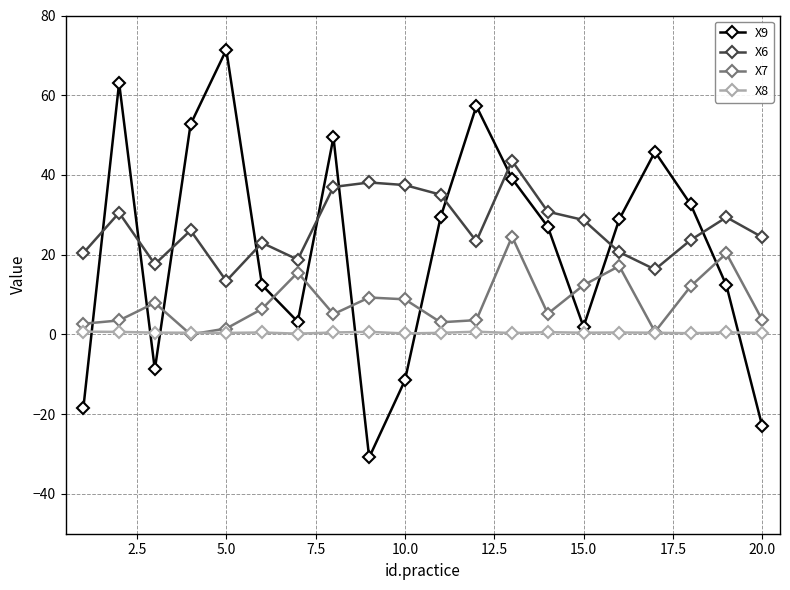

Rank the series by their average value, from lowest to highest.

X8, X7, X9, X6